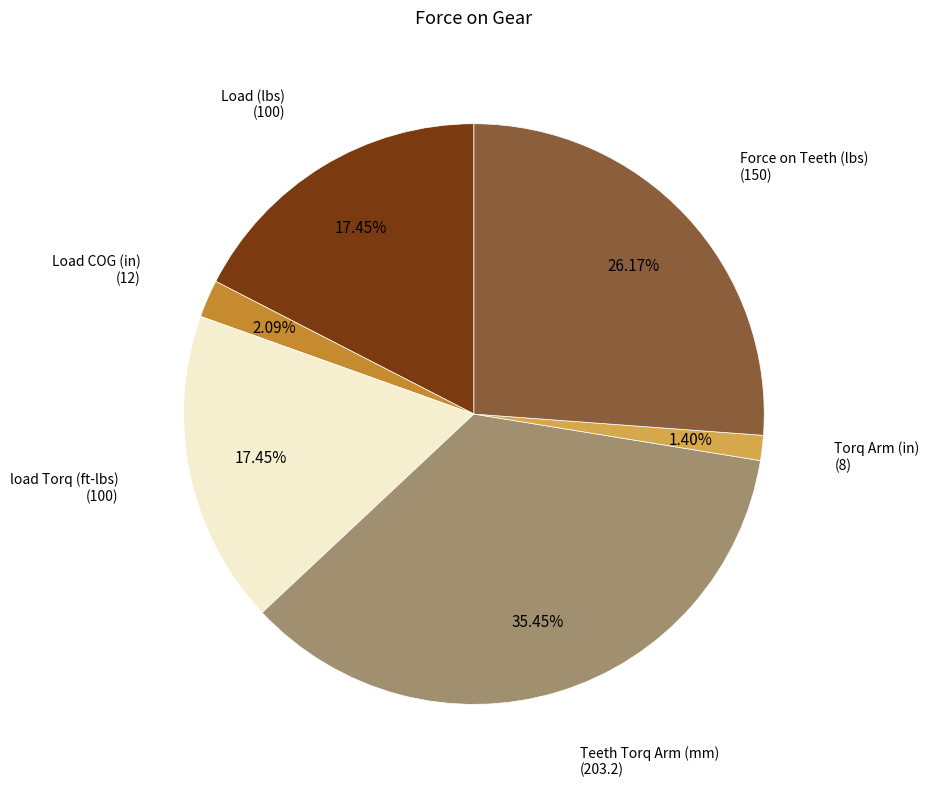

Is there any slice that represents more than half of the pie?

No